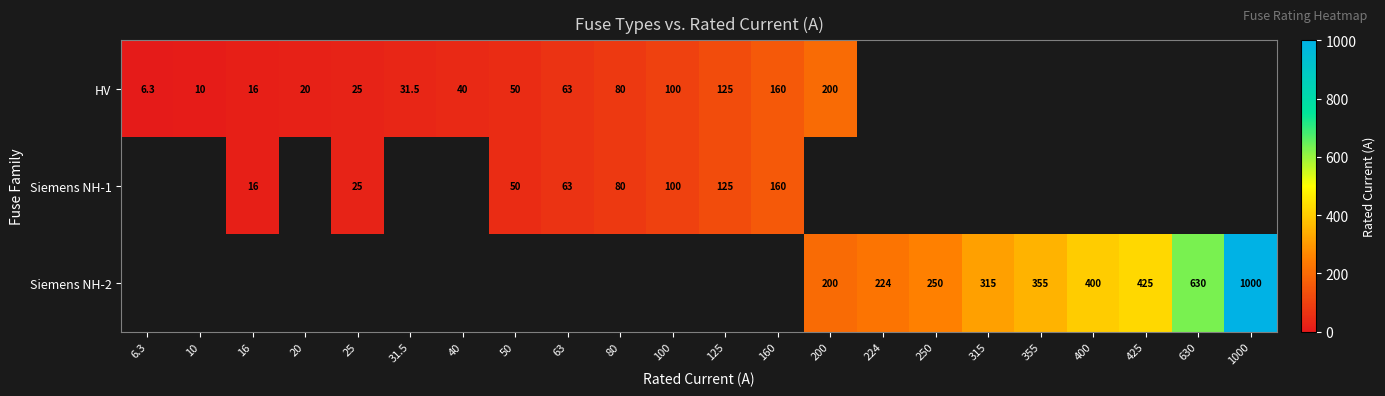

The value of HV at 6.3 is 9.6. True or false?

False